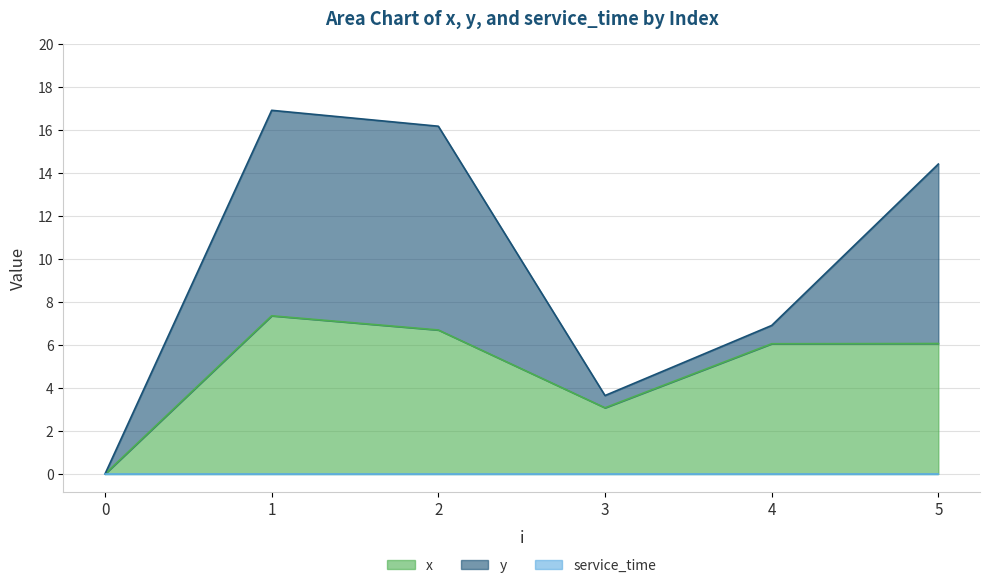

At which category does x reach its first local peak?

1